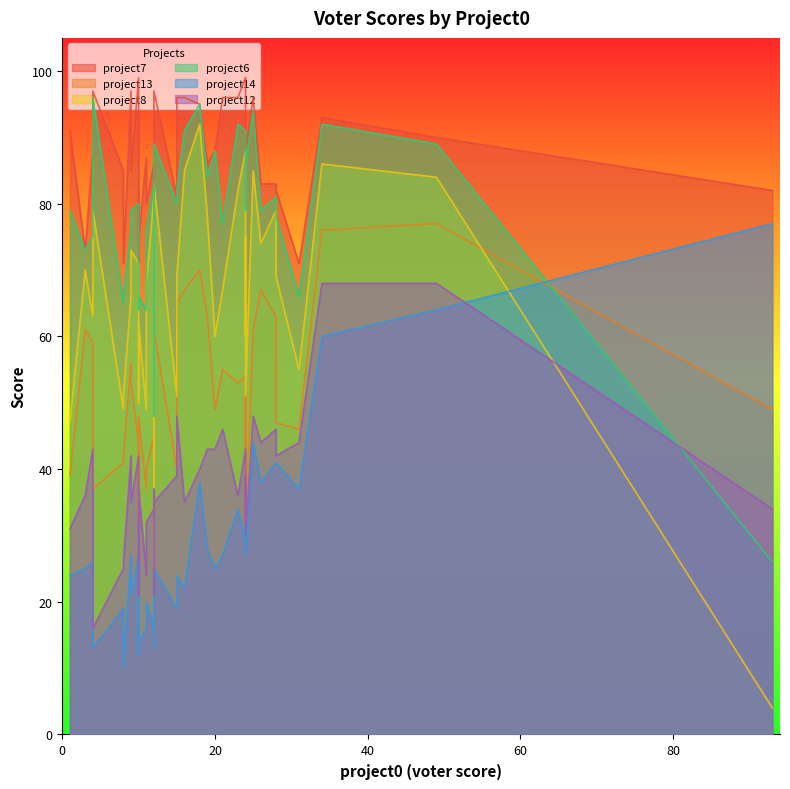

How many data points does each series have?

40